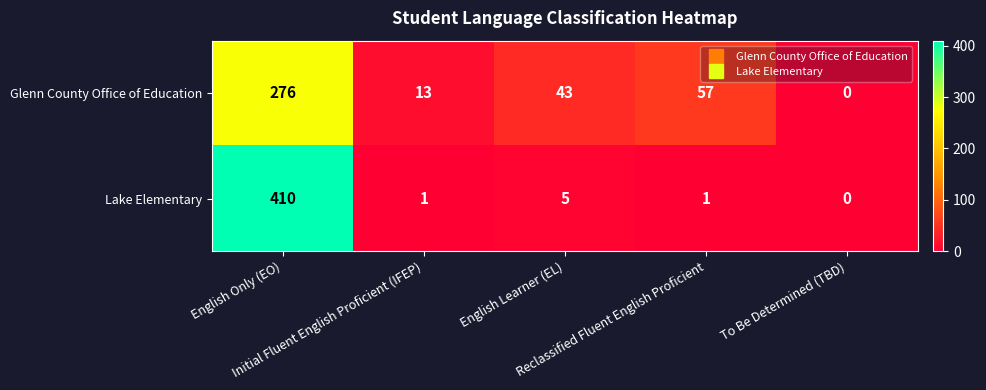

What is the average value of the Glenn County Office of Education series?

78